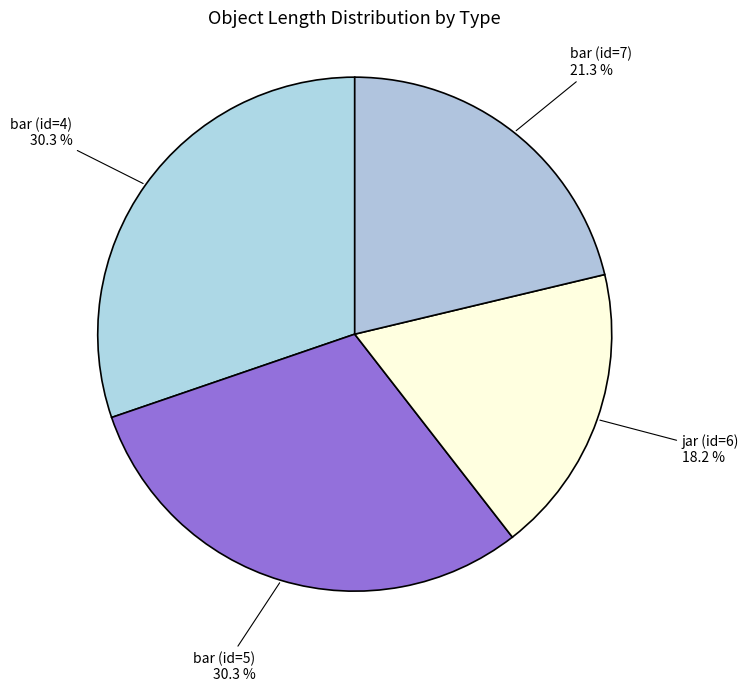

To the nearest percent, what is the difference between the largest and smallest slice percentages?

12%